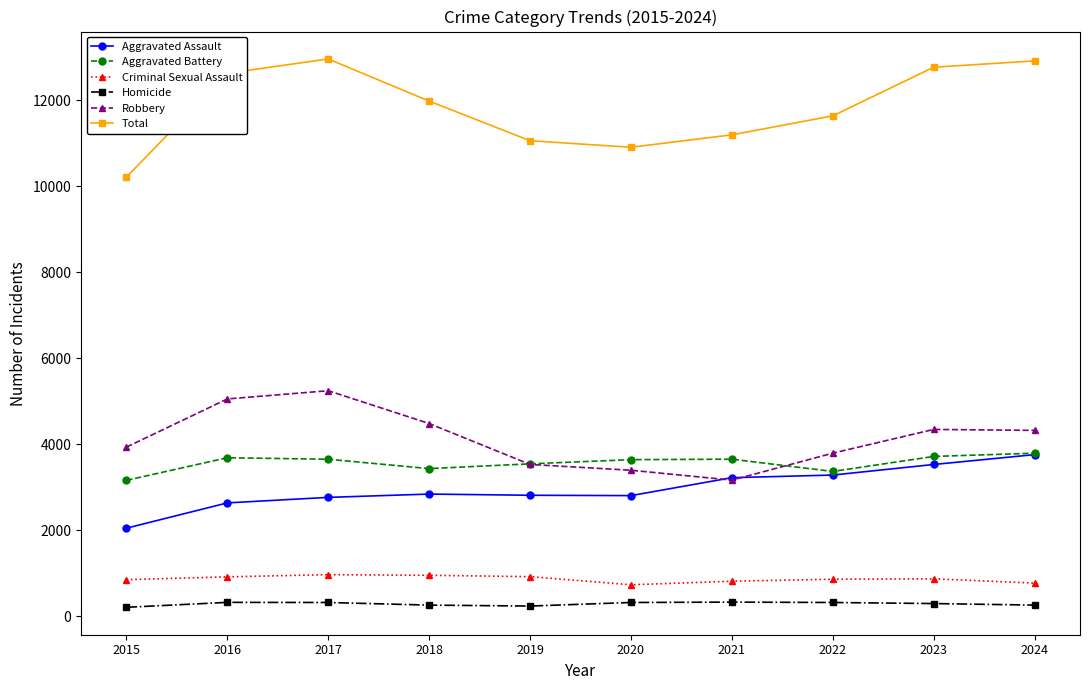

Rank the series at 2018 from highest to lowest value.

Total, Robbery, Aggravated Battery, Aggravated Assault, Criminal Sexual Assault, Homicide